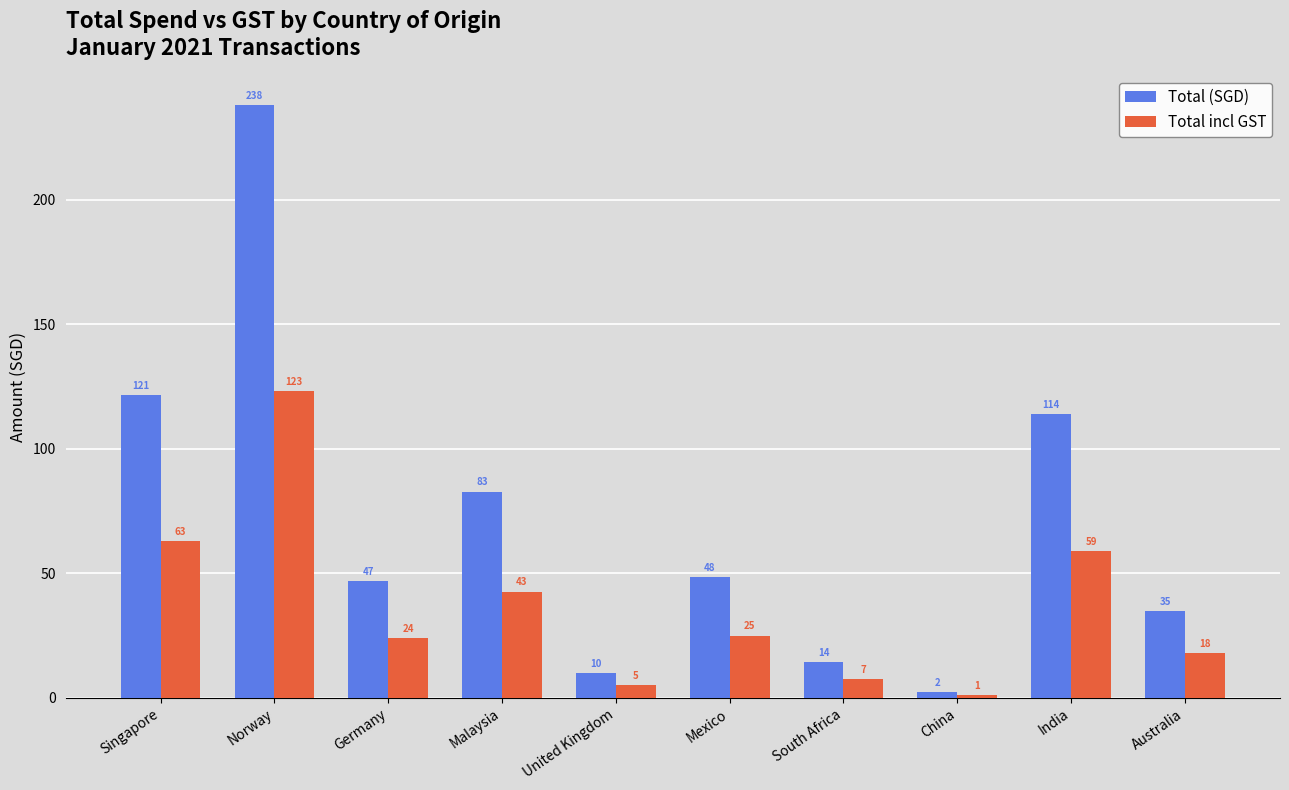

At which label does Total incl GST first exceed 25?

Singapore